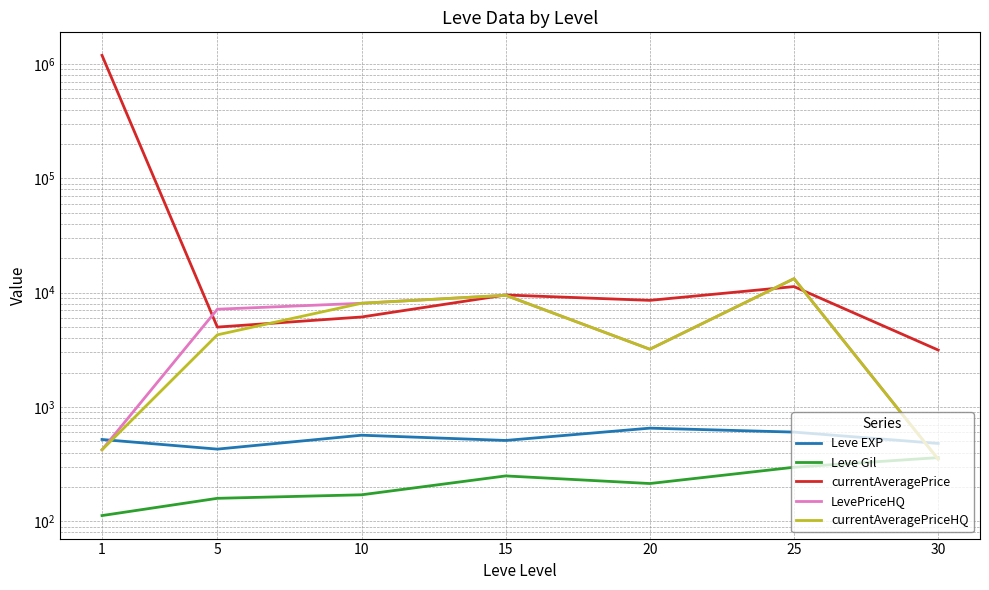

Is it true that LevePriceHQ equals 13261.2 at 25?

True